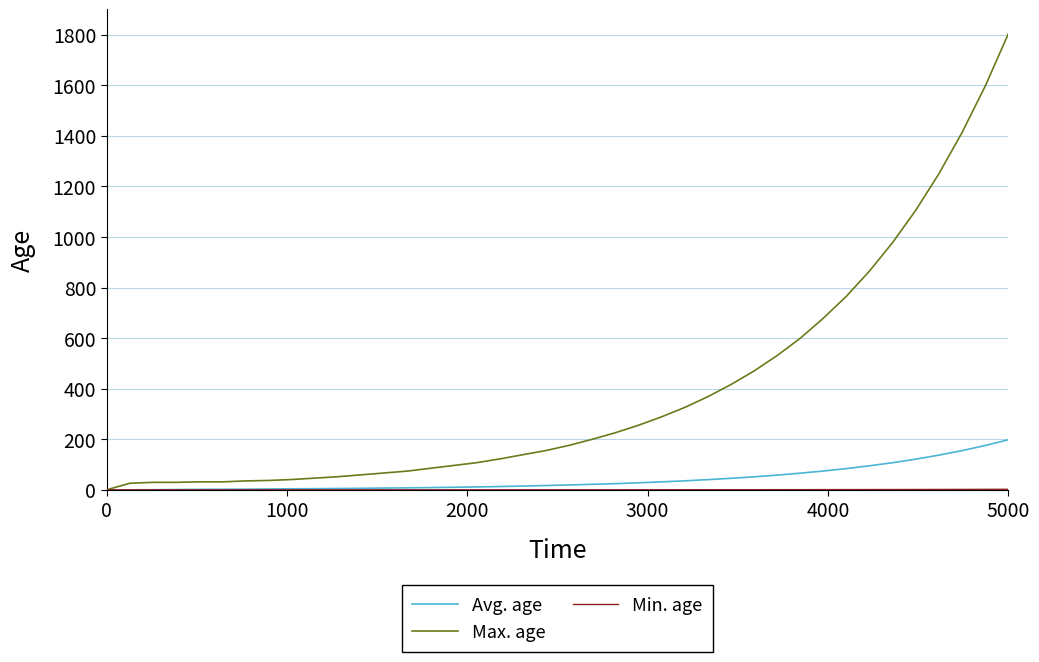

Which series has the widest spread of values?

Max. age